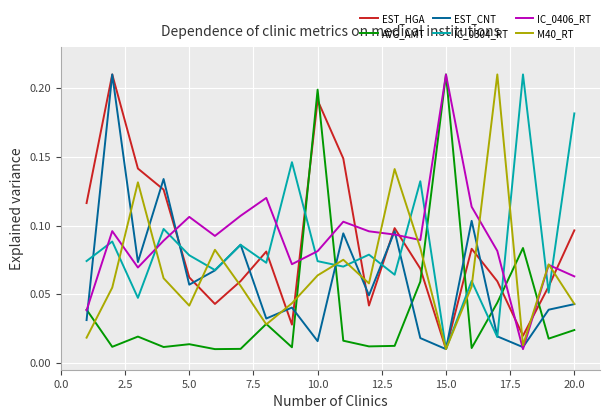

True or false: IC_0304_RT and AVG_AMT intersect in this chart.

True